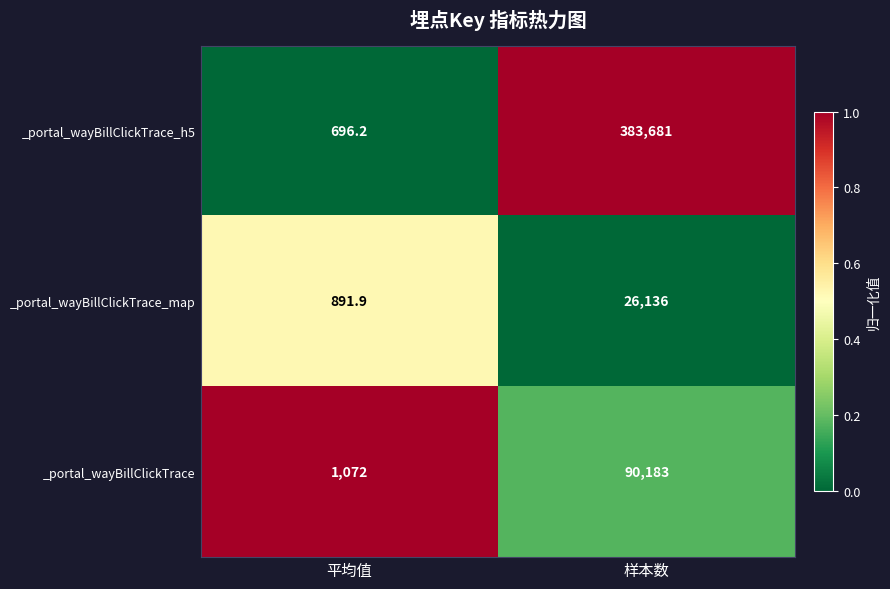

What value does the _portal_wayBillClickTrace_map series have at 平均值?

891.9